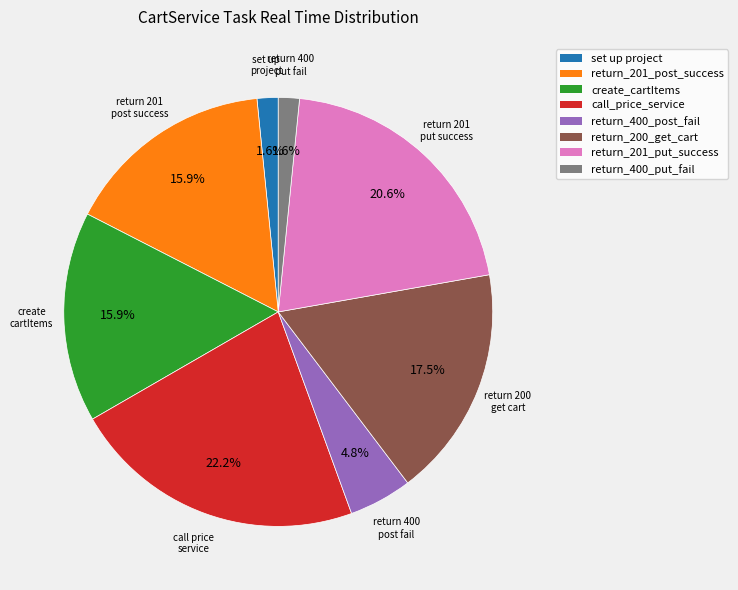

Is set up project the majority of the pie?

No